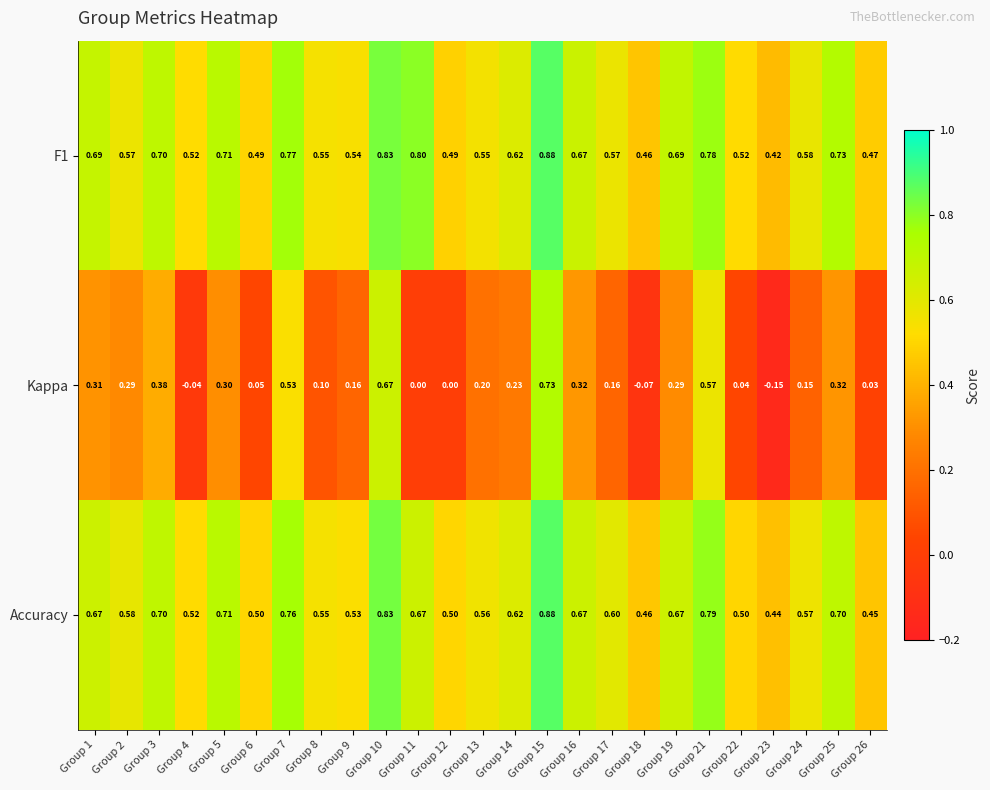

Is the value of Accuracy at Group 13 greater than the value of Kappa at Group 21?

No